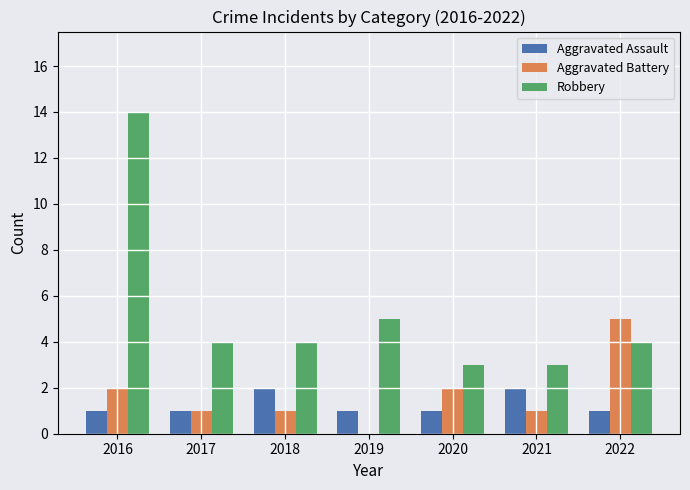

Is the value of Aggravated Assault at 2022 greater than the value of Aggravated Battery at 2022?

No